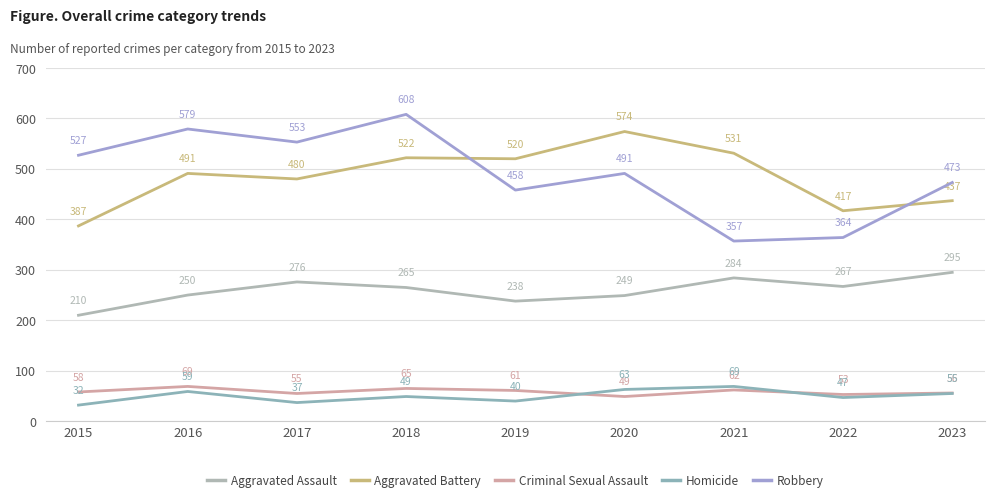

What is the sum of all Criminal Sexual Assault values?

528